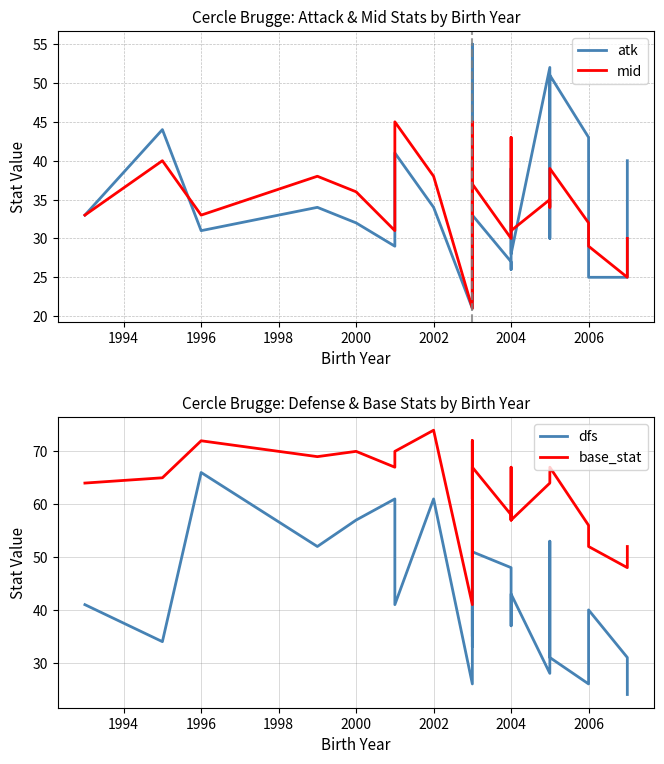

How many data points in dfs are less than 41?

13